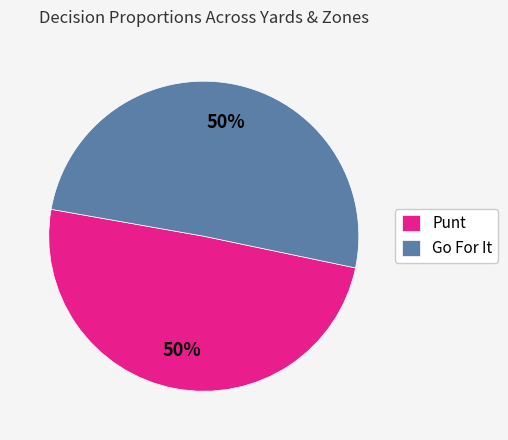

Combined, do Punt and Go For It account for over 50%?

Yes